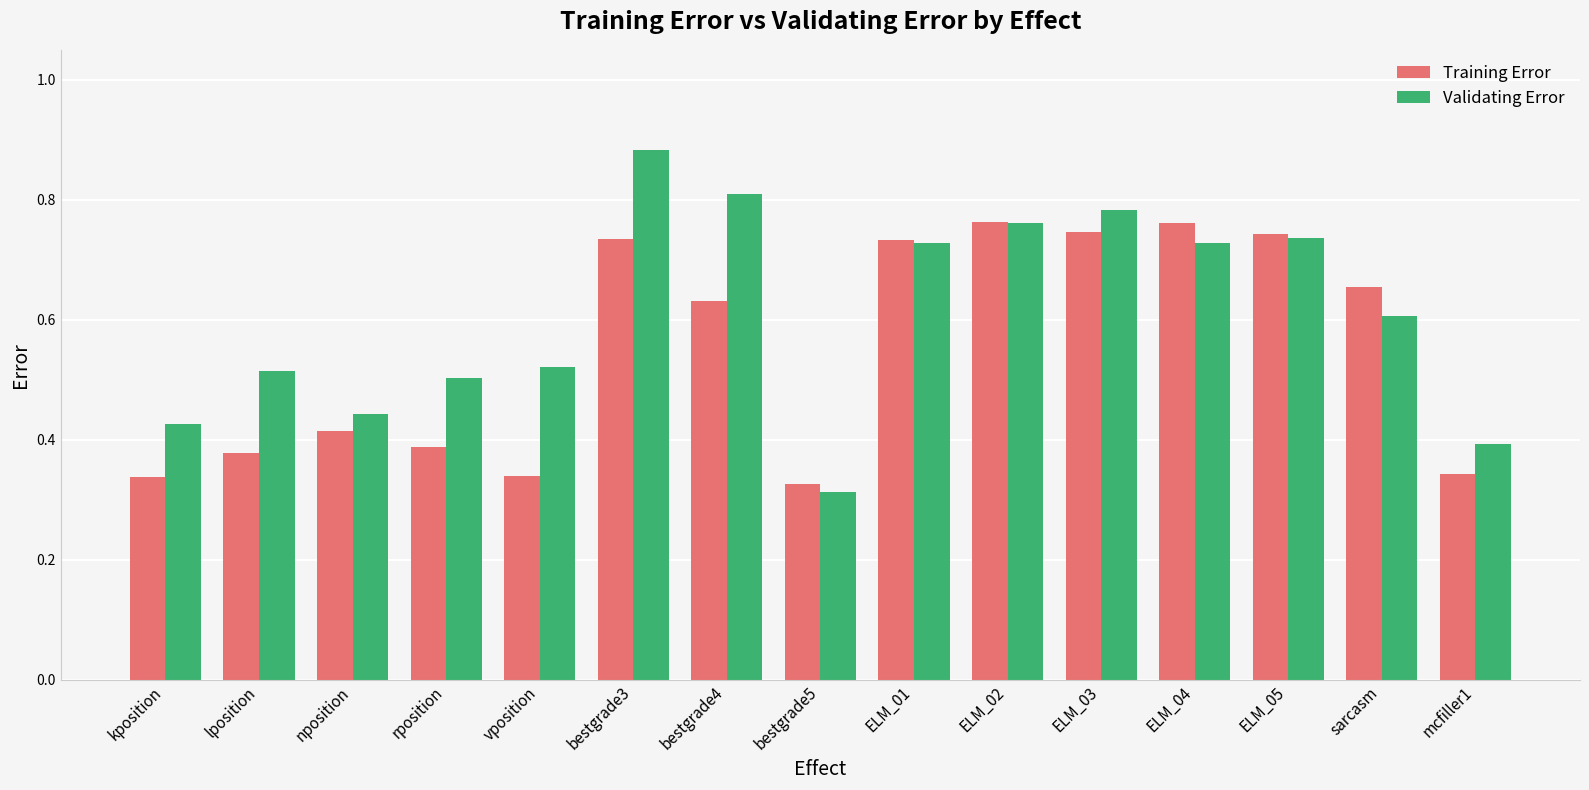

Rank the series by their maximum value, from highest to lowest.

Validating Error, Training Error